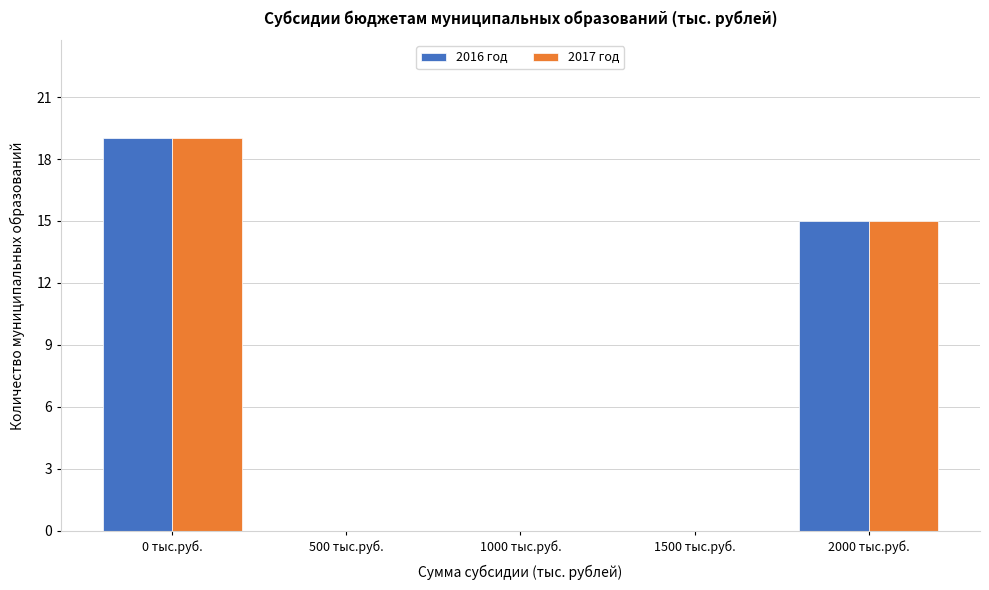

Reading left to right, what are all the values shown in this chart?

2016 год: 0 тыс.руб.=19	500 тыс.руб.=0	1000 тыс.руб.=0	1500 тыс.руб.=0	2000 тыс.руб.=15
2017 год: 0 тыс.руб.=19	500 тыс.руб.=0	1000 тыс.руб.=0	1500 тыс.руб.=0	2000 тыс.руб.=15